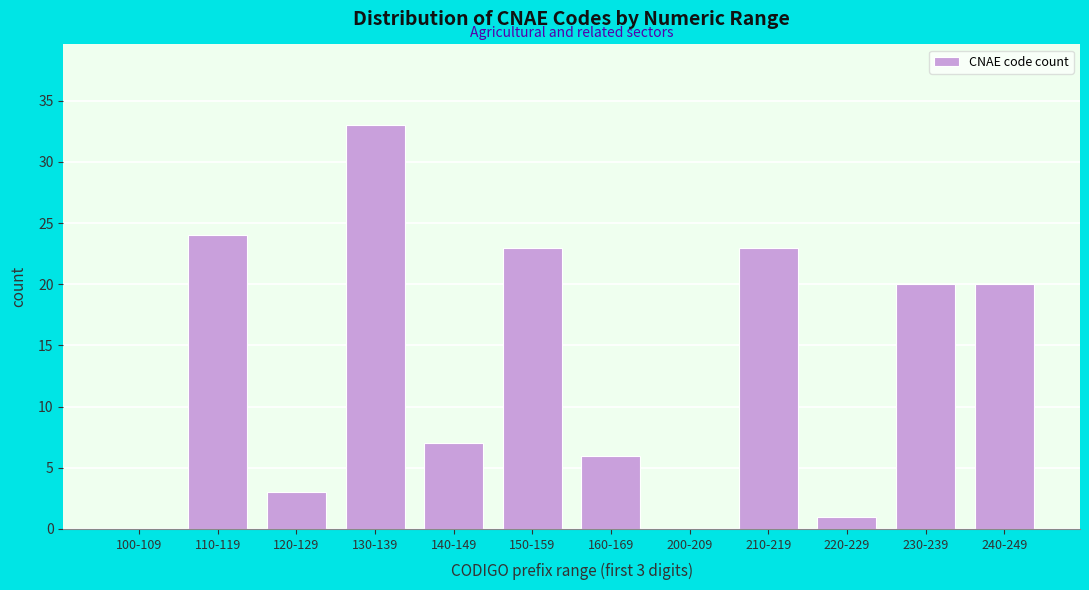

Reading left to right, what are all the values shown in this chart?

100-109=0	110-119=24	120-129=3	130-139=33	140-149=7	150-159=23	160-169=6	200-209=0	210-219=23	220-229=1	230-239=20	240-249=20